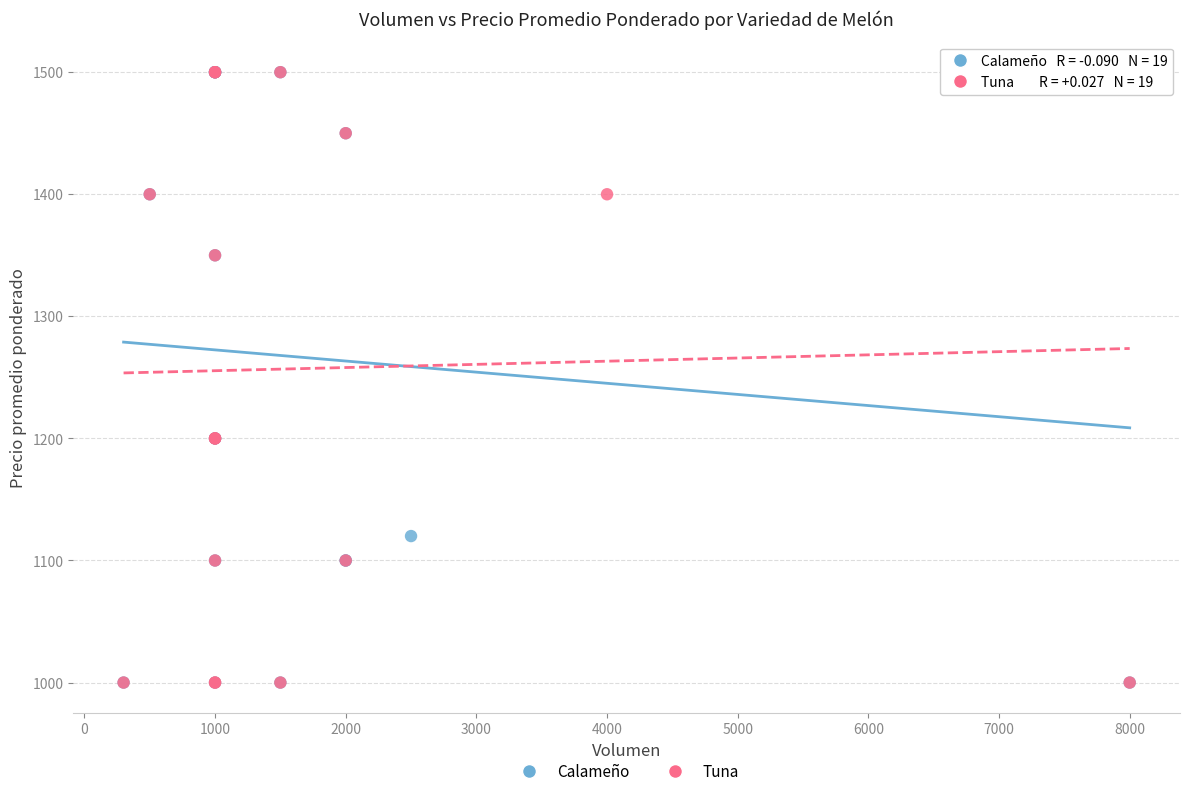

What are all the series names shown in the legend?

Calameño, Tuna